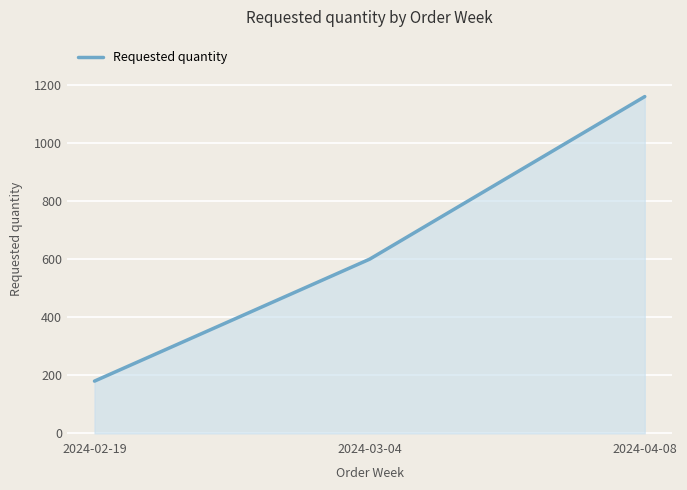

What is the change in value from 2024-03-04 to 2024-04-08?

+560